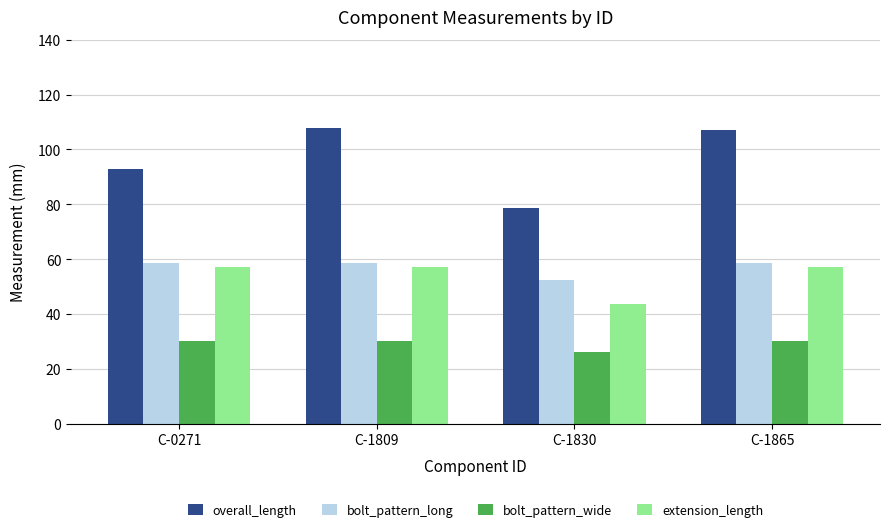

Read the bolt_pattern_wide value at C-1865.

30.2